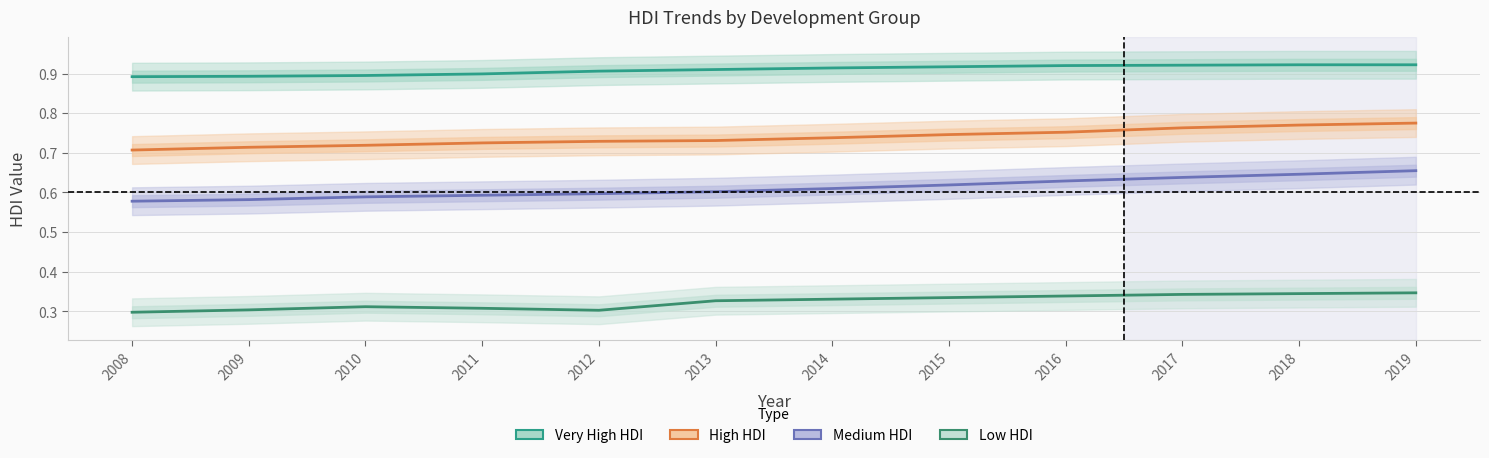

At which label does Medium HDI reach its minimum?

2008